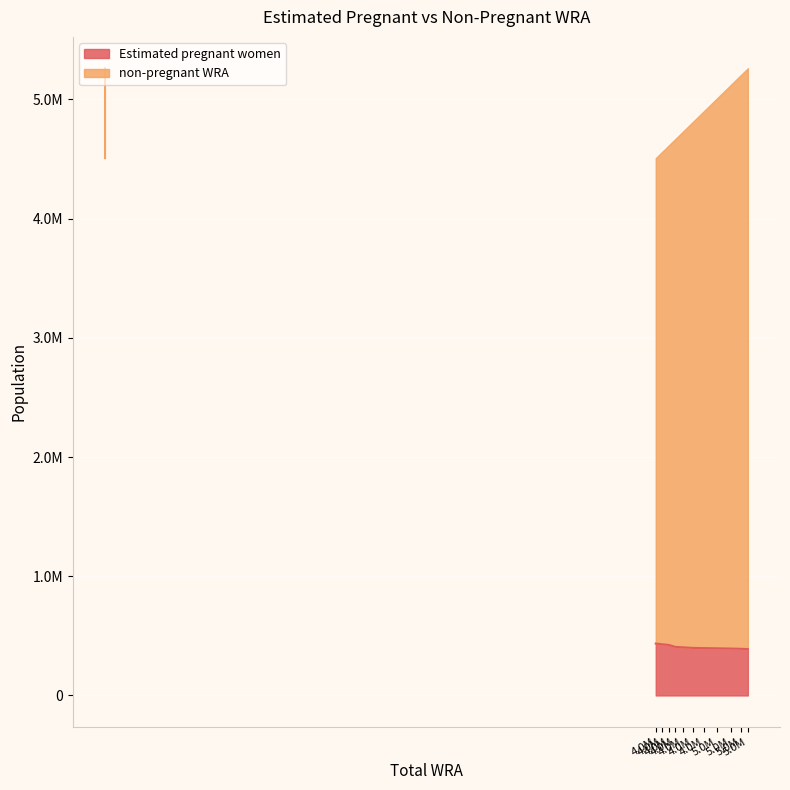

What is the difference between the Estimated pregnant women values at 4.0M and 5.0M?

32534.2